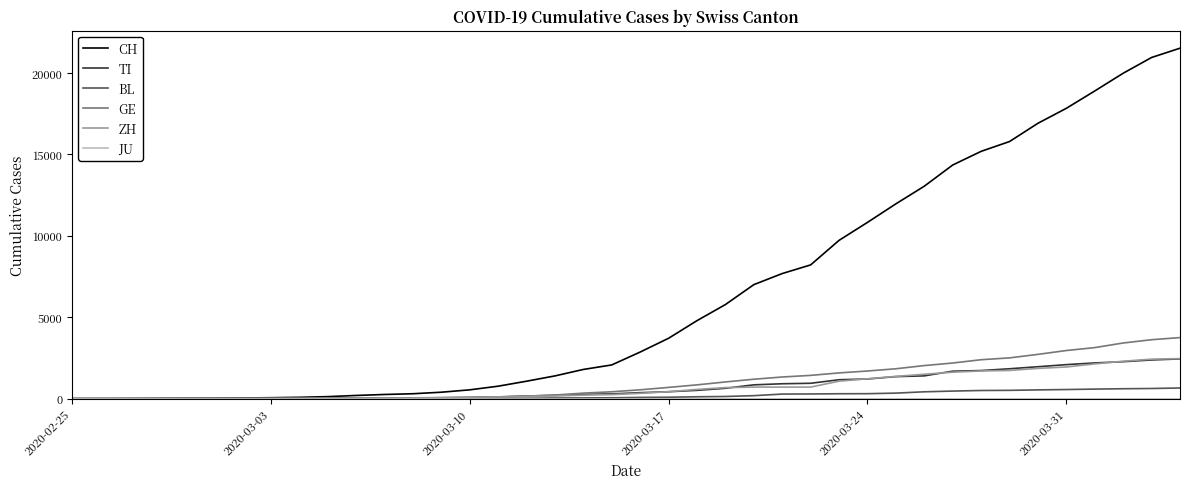

How many lines are shown in the chart?

6